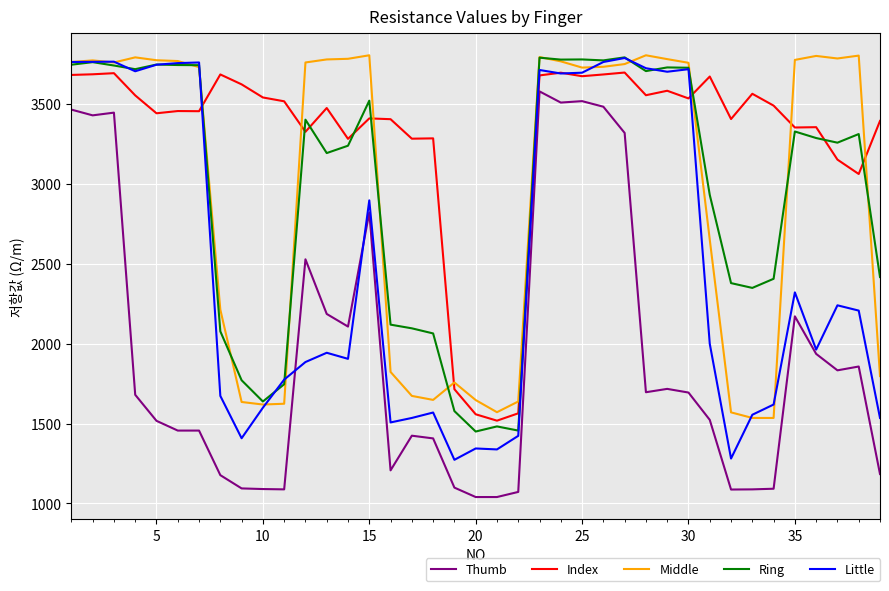

True or false: Middle and Thumb cross at least once.

False